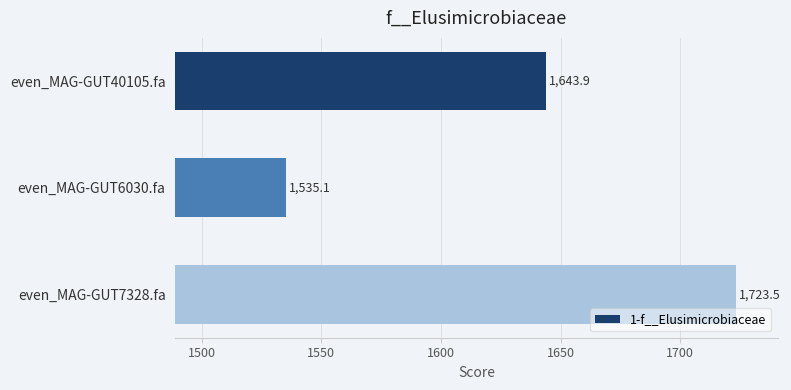

The chart shows a value of 1535.1 at even_MAG-GUT6030.fa. True or false?

True